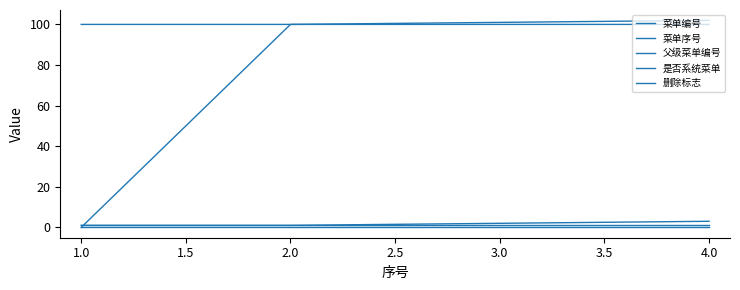

Does the chart display data point markers on the line(s)?

No